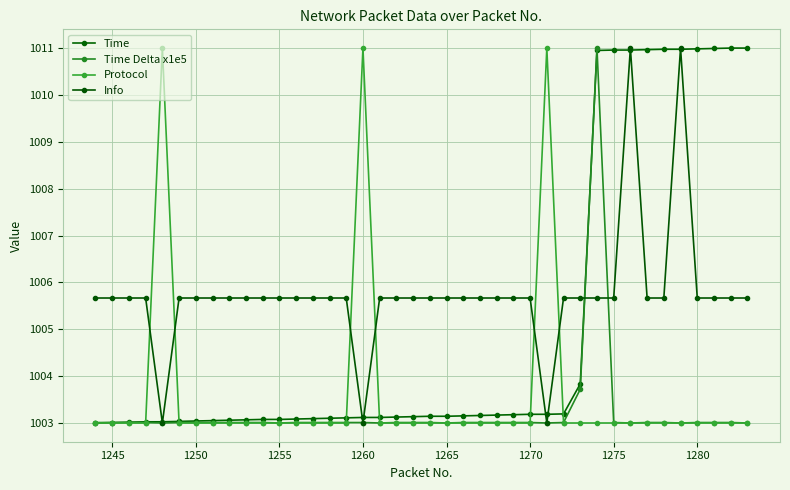

Does the chart have visible grid lines?

Yes